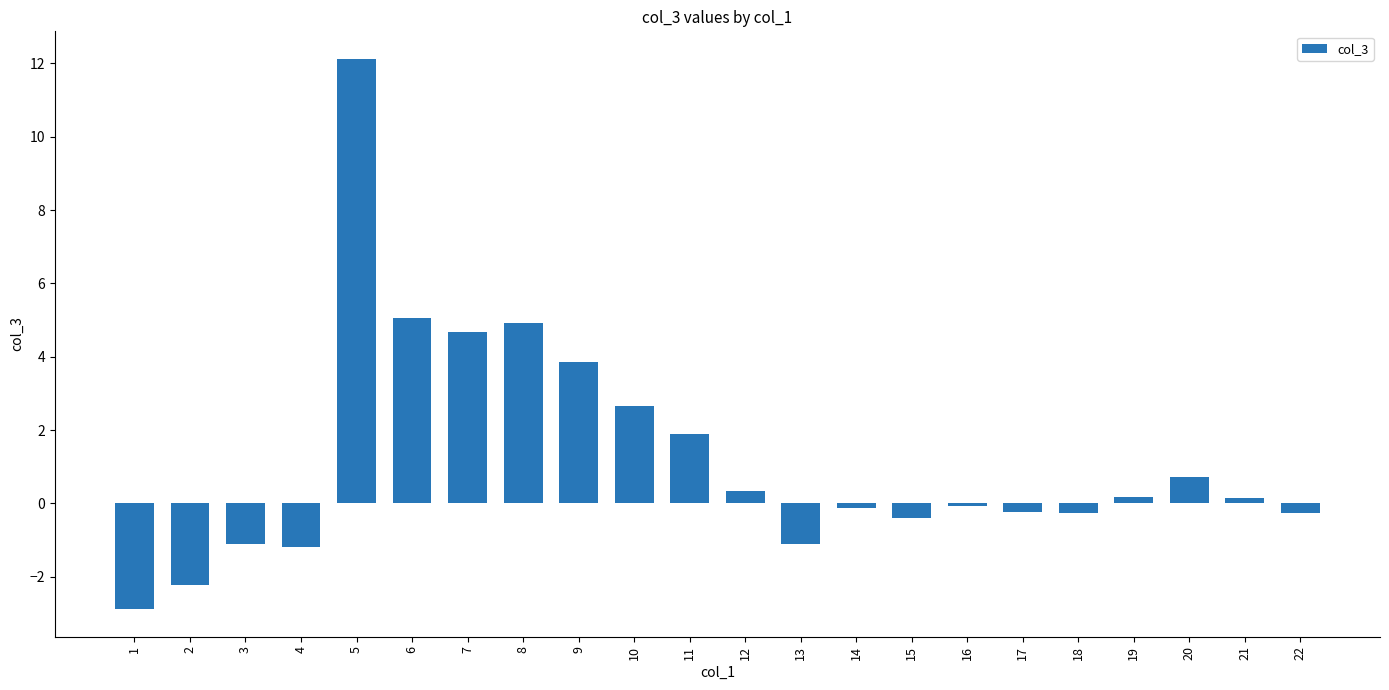

The value at 12 is 0.3. True or false?

True